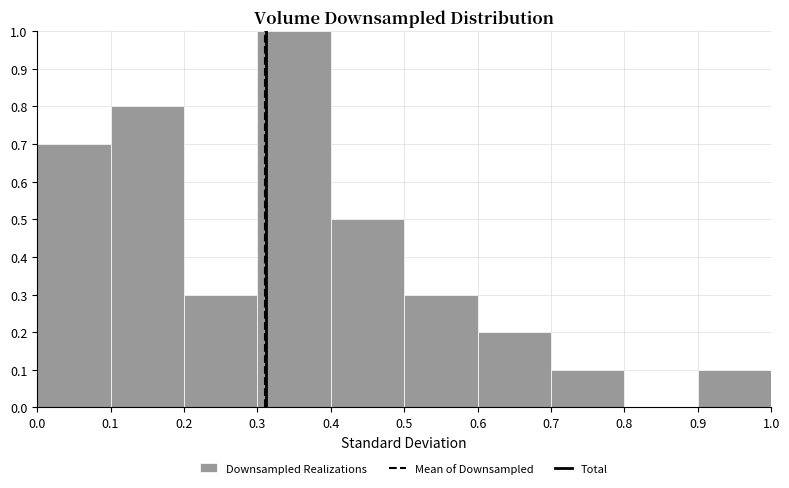

Reading left to right, transcribe this chart: for each bar, give the range it covers on the x-axis and its height. The values are not printed on the chart, so give them approximately, as read against the axis.

0.0 to 0.1: 0.7
0.1 to 0.2: 0.8
0.2 to 0.3: 0.3
0.3 to 0.4: 1.0
0.4 to 0.5: 0.5
0.5 to 0.6: 0.3
0.6 to 0.7: 0.2
0.7 to 0.8: 0.1
0.8 to 0.9: 0
0.9 to 1.0: 0.1